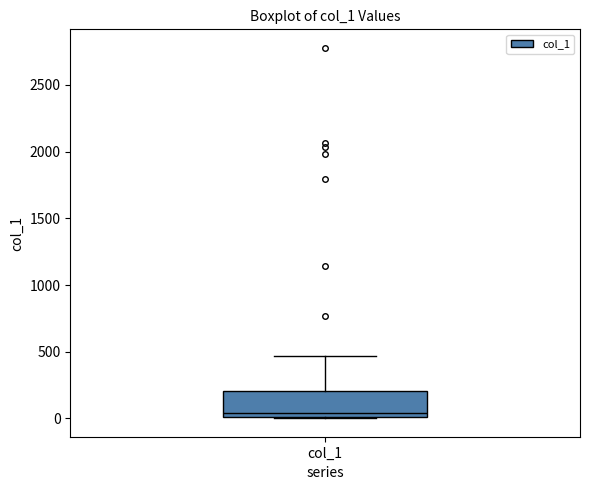

Read this box plot against the y-axis: the position of the median line, the range covered by the box, and the ends of both whiskers. The values are not printed on the chart, so give them approximately, as read against the axis.

median 50, box 0 to 200, whiskers 0 to 450